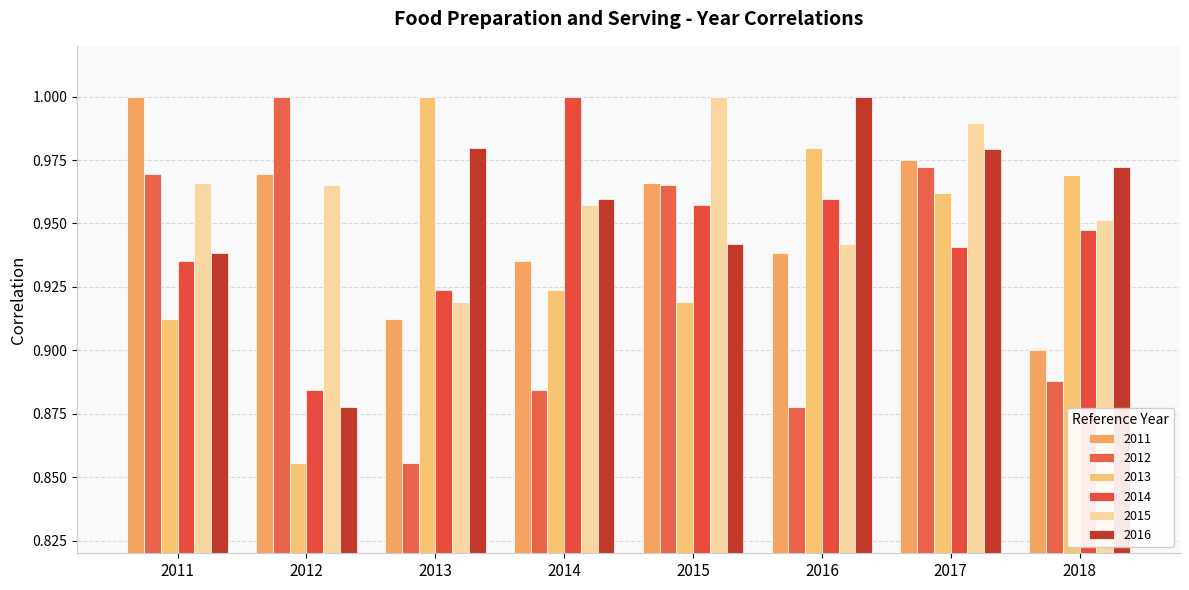

The value of 2013 at 2018 is 1.7. True or false?

False